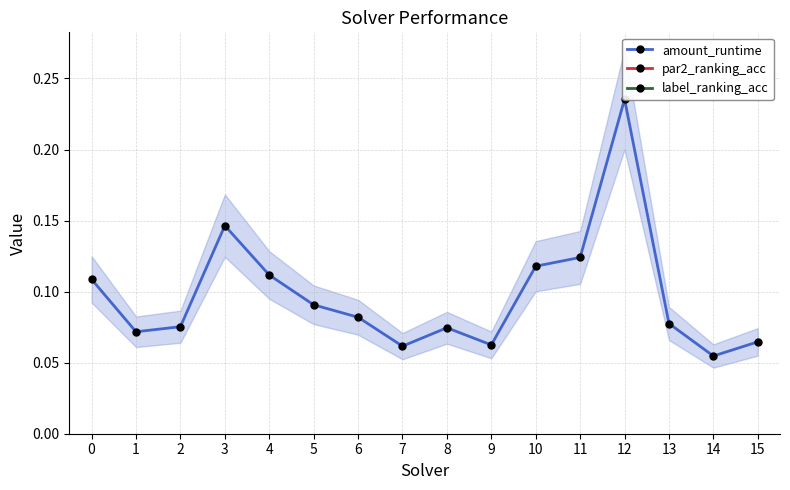

How many interior local peaks does the par2_ranking_acc series have?

3